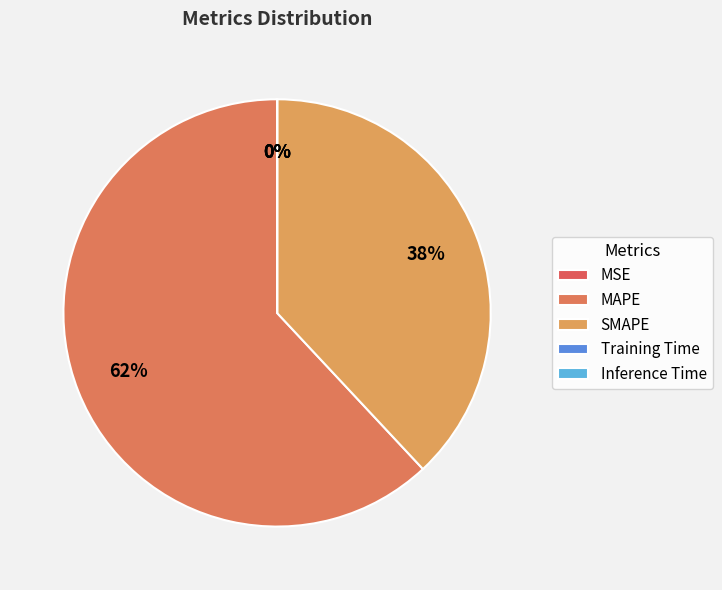

What is the largest slice in the pie chart?

MAPE